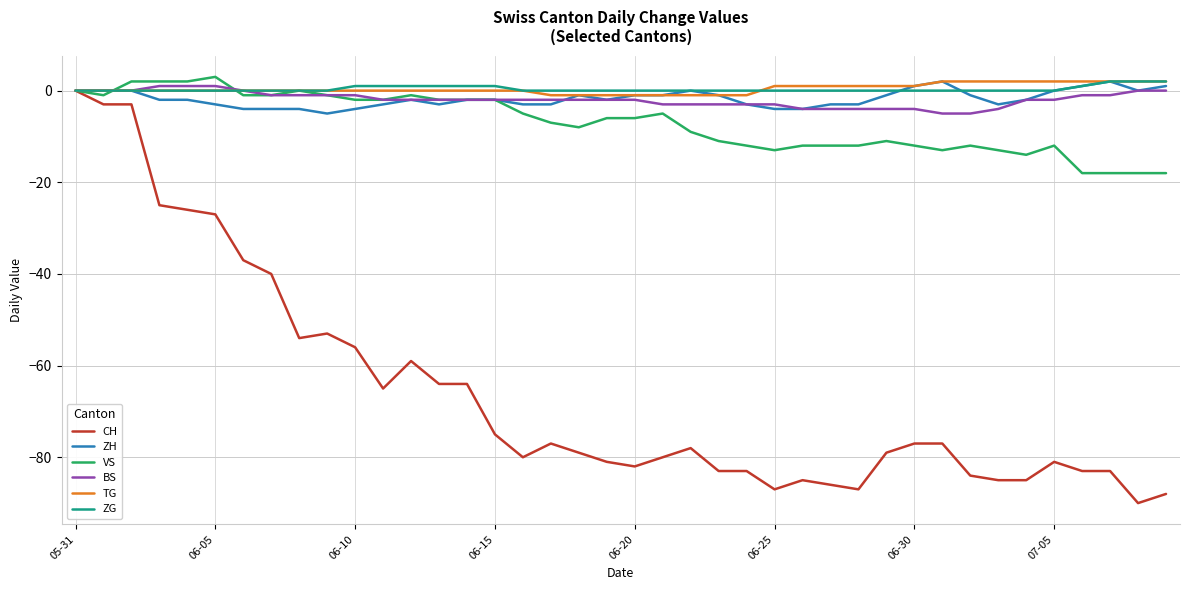

What is the minimum value shown in the chart?

-90